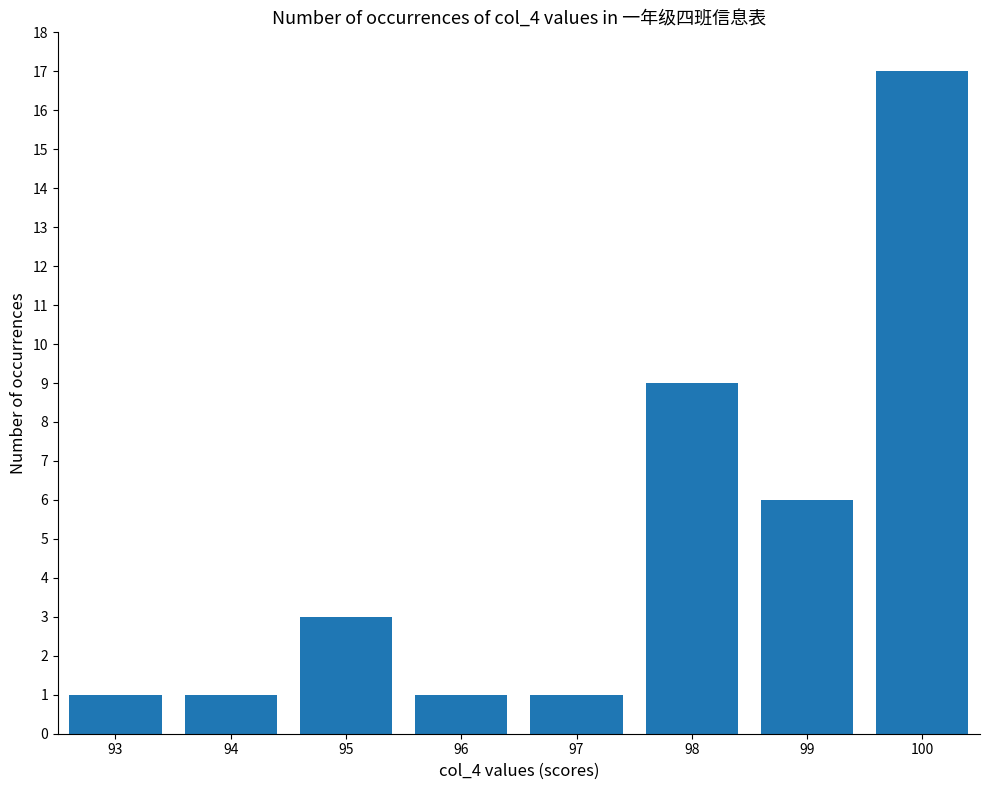

Are the bars grouped side by side (vs. stacked)?

No